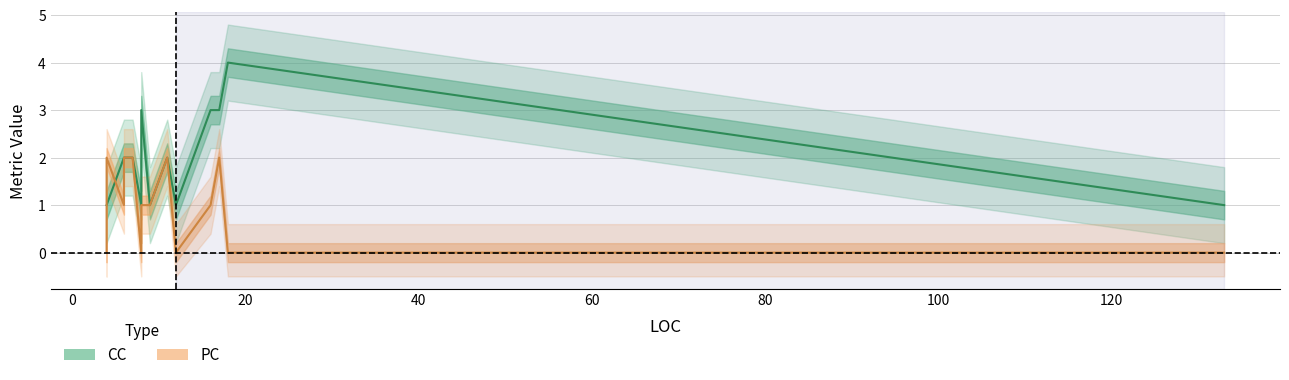

Reading left to right, what are all the values shown in this chart?

CC: 4=1	16=3	12=1	9=1	8=3	17=3	11=2	17=3	6=2	4=1	11=2	6=2	133=1	4=1	4=1	8=1	18=4	4=1	7=2	6=2
PC: 4=0	16=1	12=0	9=1	8=1	17=2	11=2	17=2	6=2	4=2	11=2	6=1	133=0	4=0	4=2	8=0	18=0	4=2	7=2	6=1